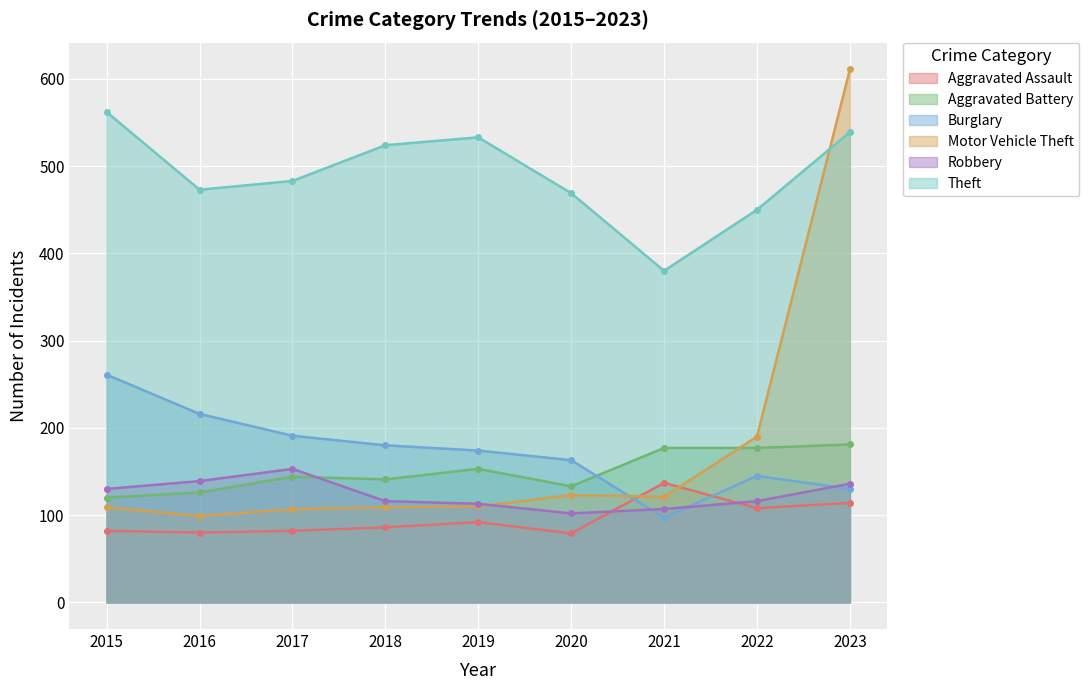

After their last crossing, which series has the higher values: Aggravated Battery or Robbery?

Aggravated Battery